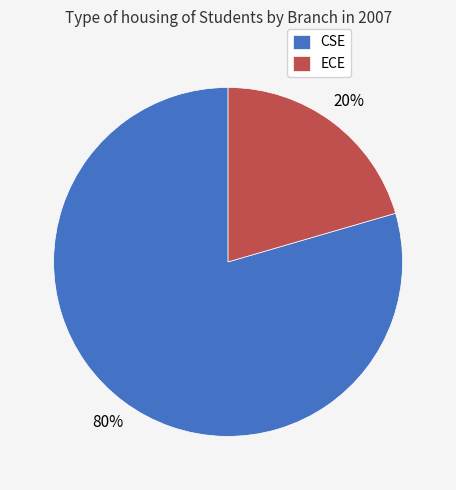

What is the majority slice?

CSE